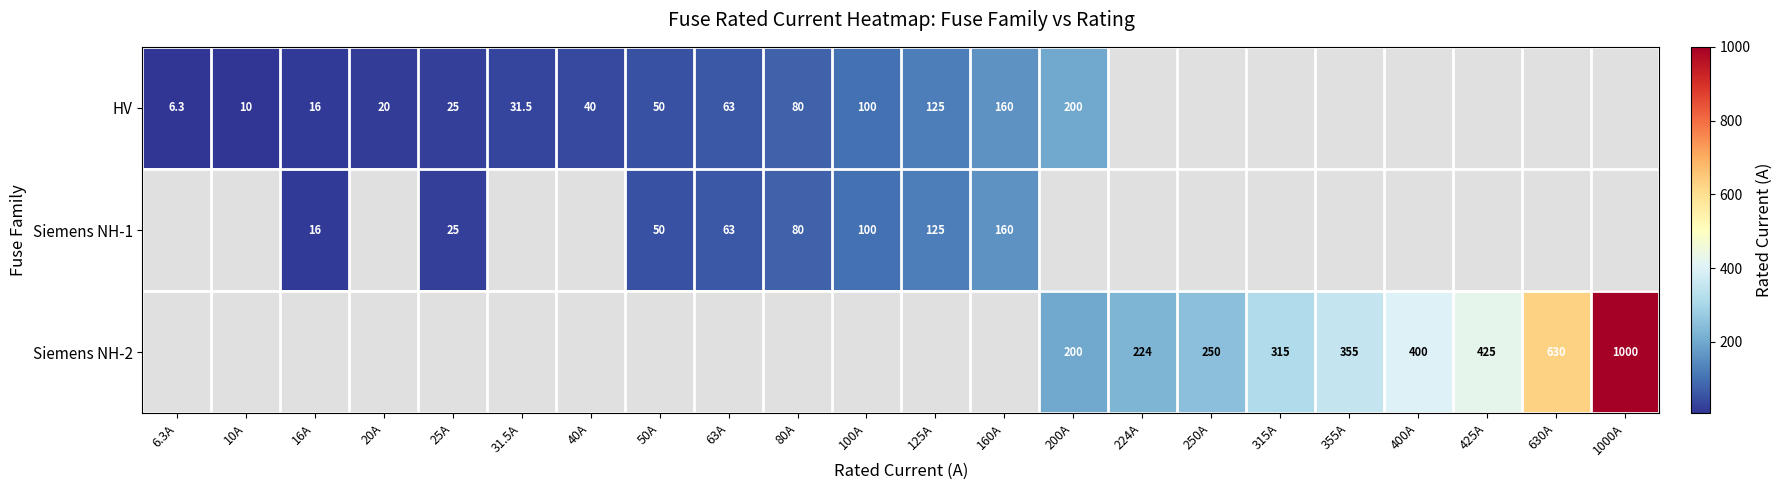

What is the difference between the Siemens NH-2 values at 355A and 250A?

105.0